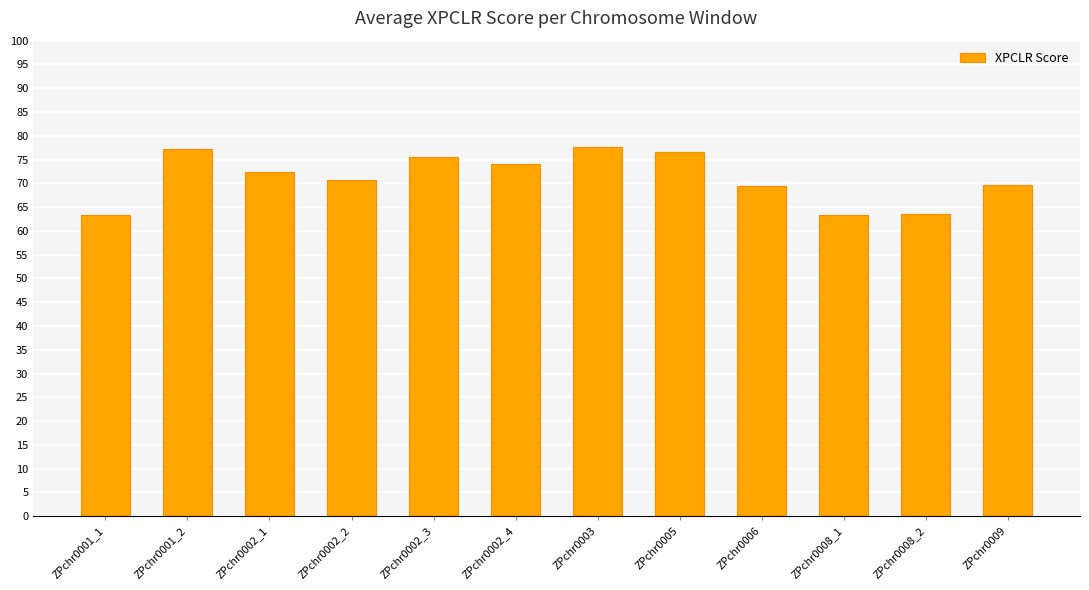

What position from the left is ZPchr0001_2?

2